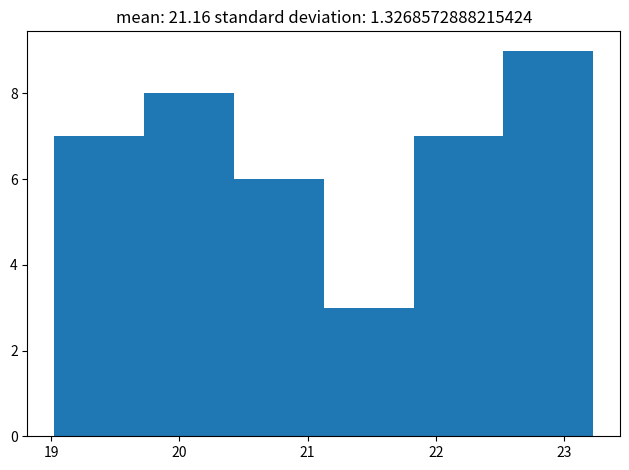

How tall is the bar that spans 22.5 to 23.2 on the x-axis? Neither the bar edges nor the heights are printed on the chart, so give them approximately, as read against the axes.

9